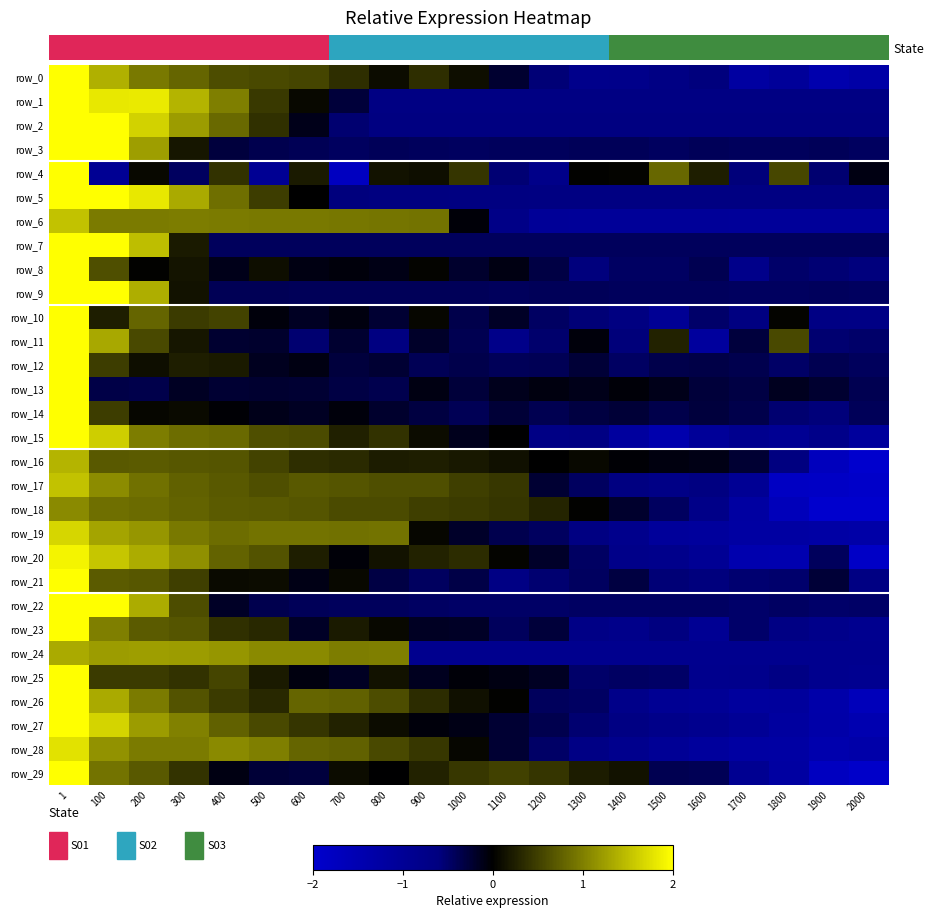

How many values in row_20 are below zero?

10